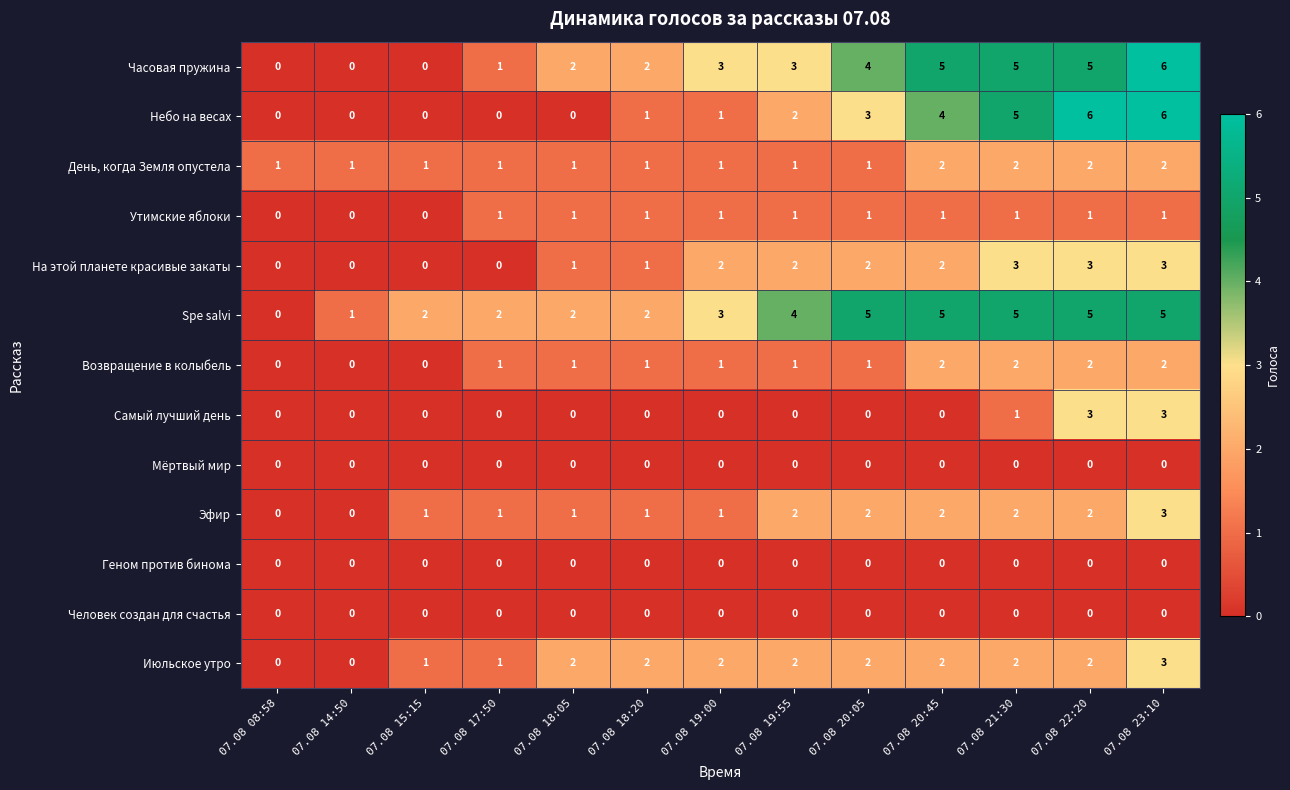

Between 07.08 21:30 and 07.08 23:10, which series saw the biggest shift?

Самый лучший день